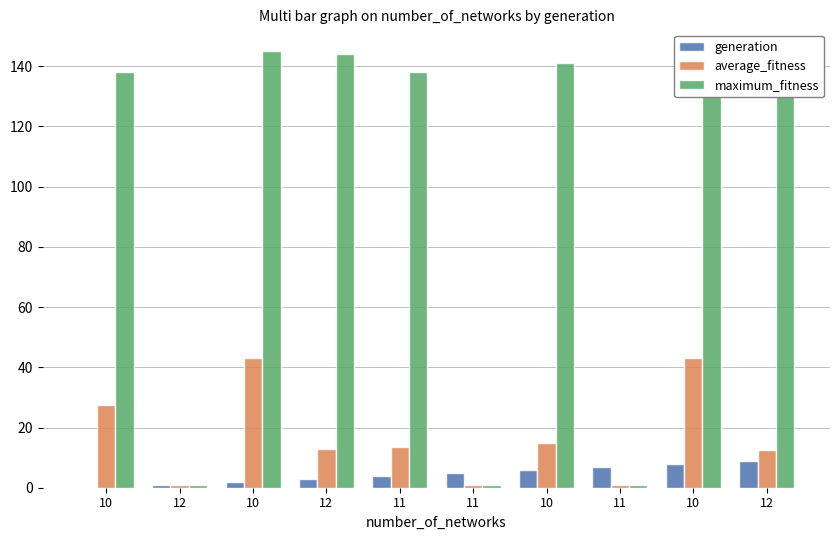

What are all the series names shown in the legend?

generation, average_fitness, maximum_fitness